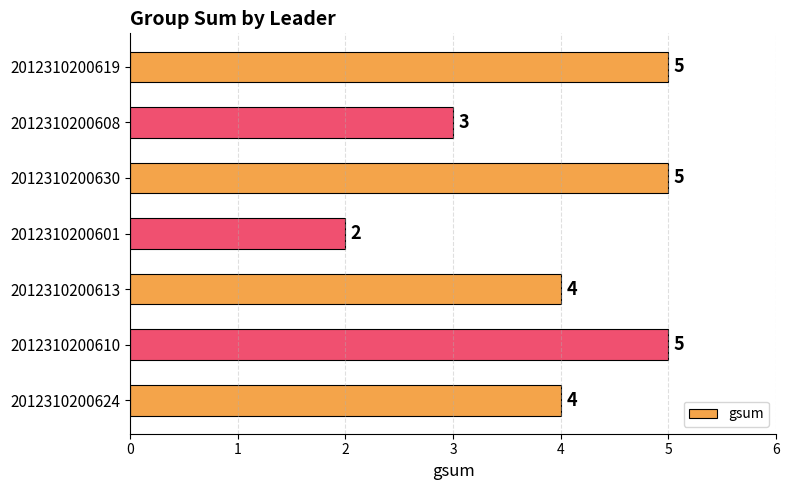

Does the chart contain any negative values?

No